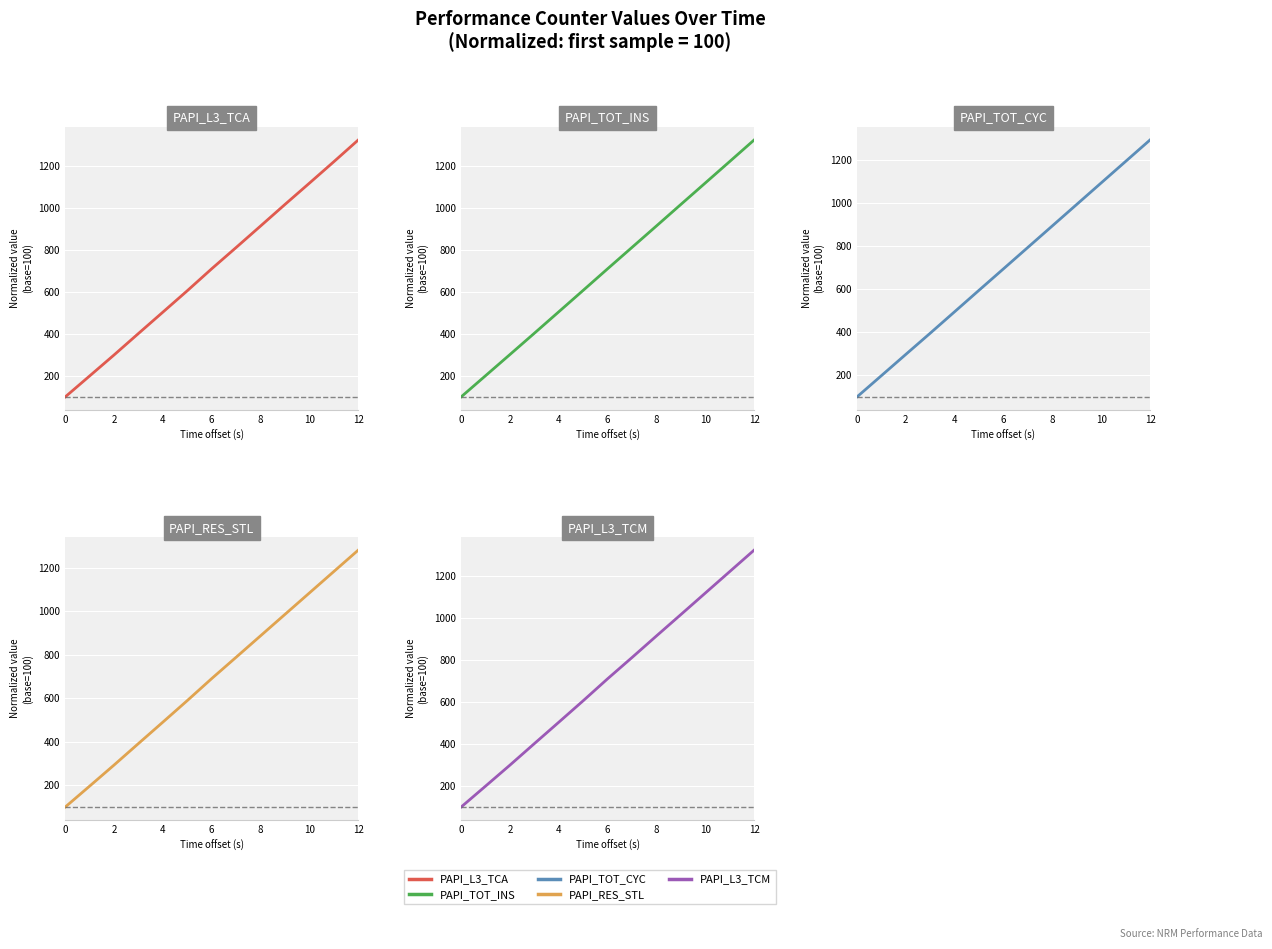

The PAPI_RES_STL series shows 986.5 at 9. True or false?

True